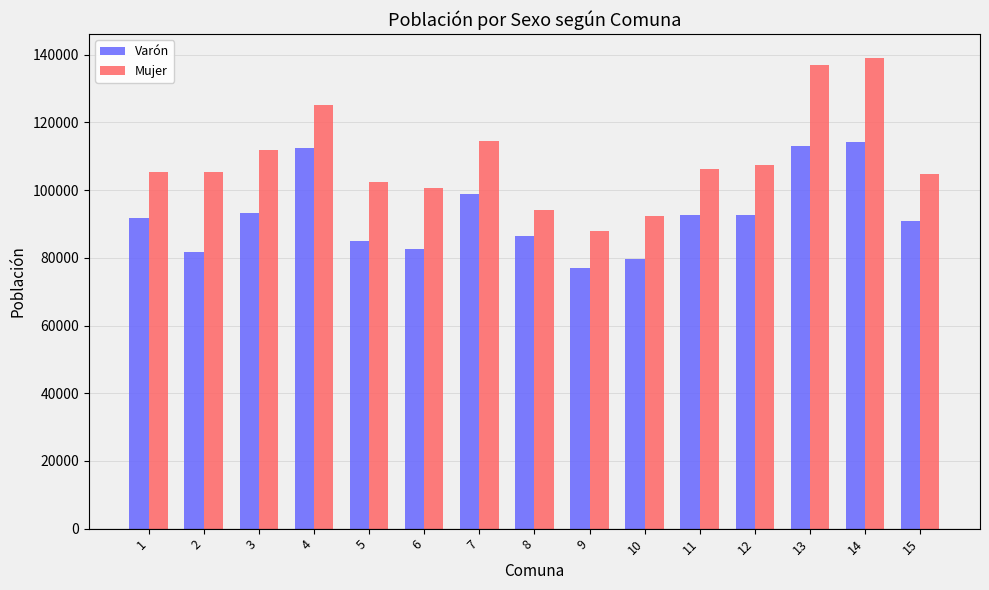

The value of Mujer at 9 is 60903. True or false?

False